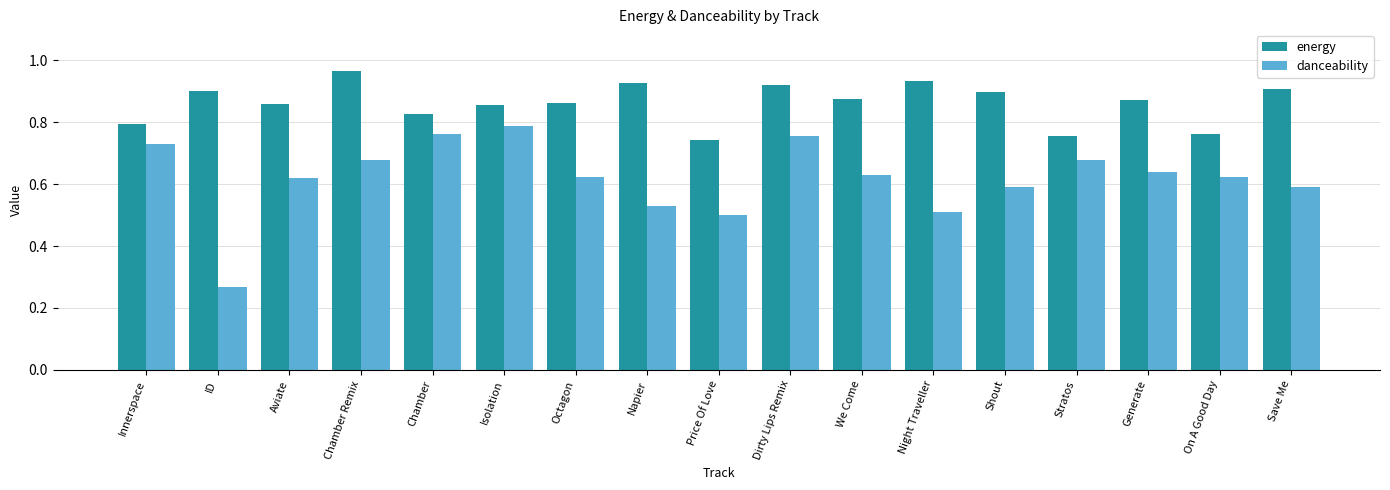

What are all the series names shown in the legend?

energy, danceability